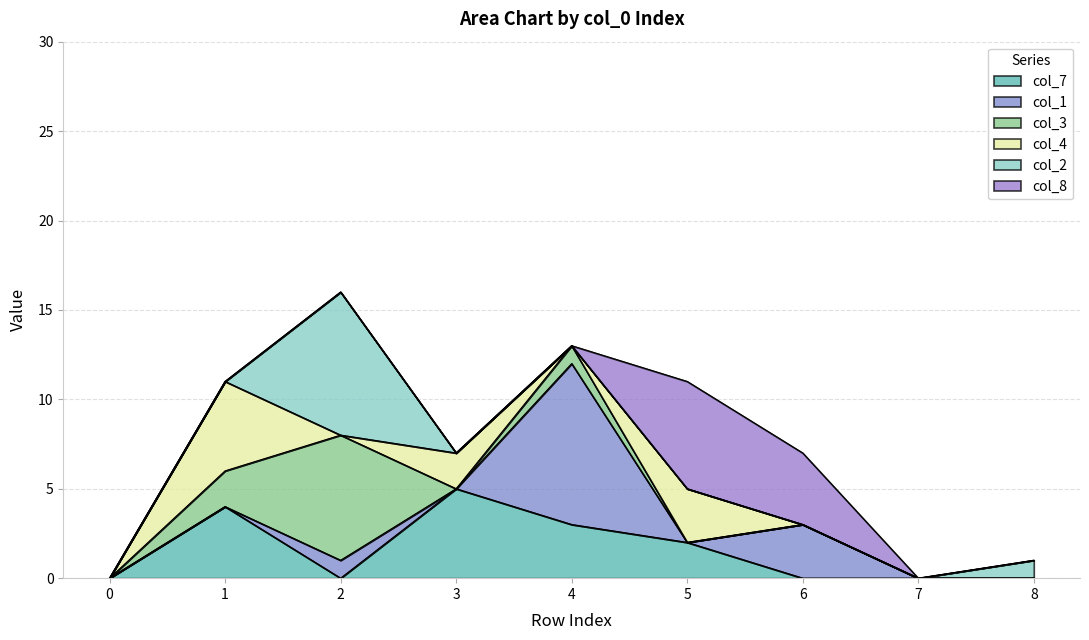

Is it true that col_4 equals 5 at 1?

True